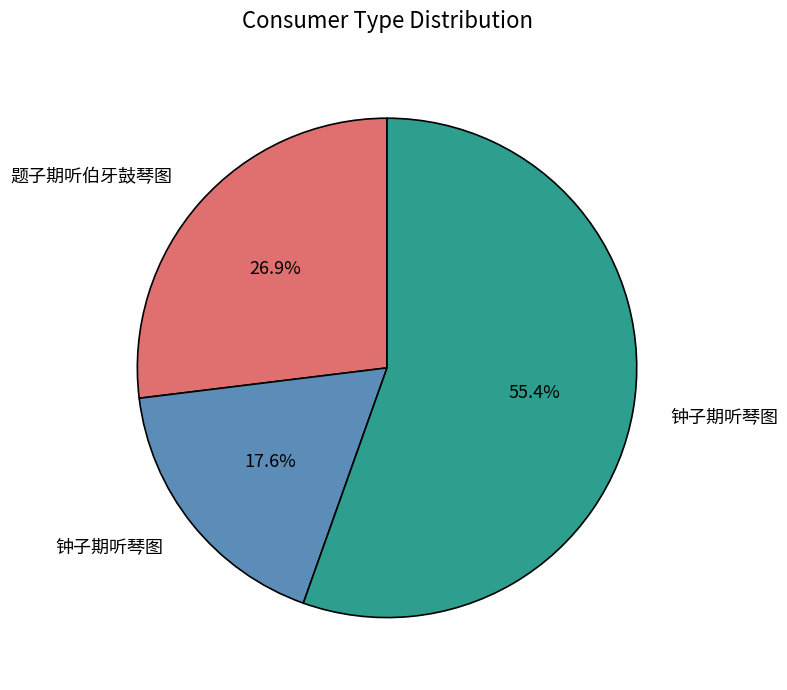

Is there any slice that represents more than half of the pie?

Yes